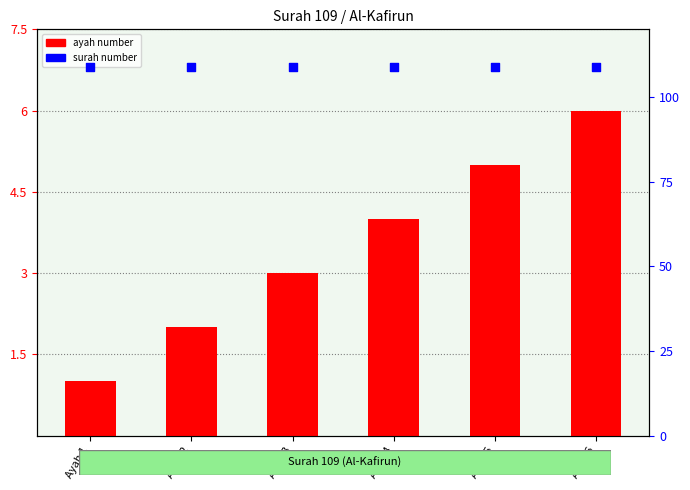

At how many categories does at least one series exceed 106?

6